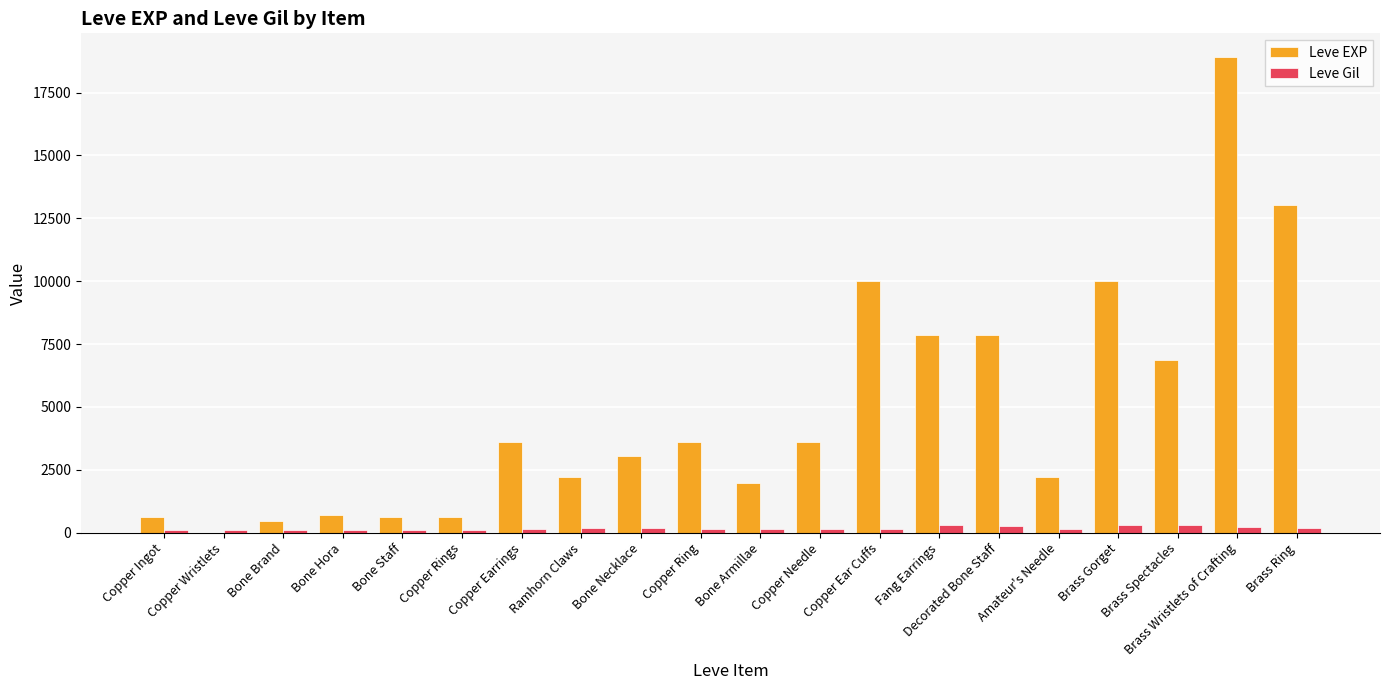

Is the value of Leve EXP at Copper Ring greater than the value of Leve Gil at Amateur's Needle?

Yes